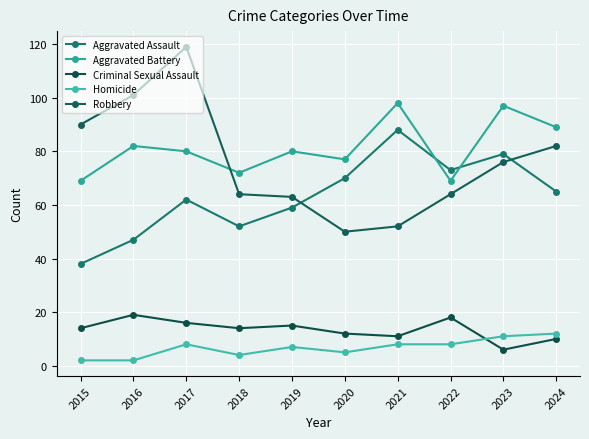

What is the spread (max minus min) of values at 2015?

88